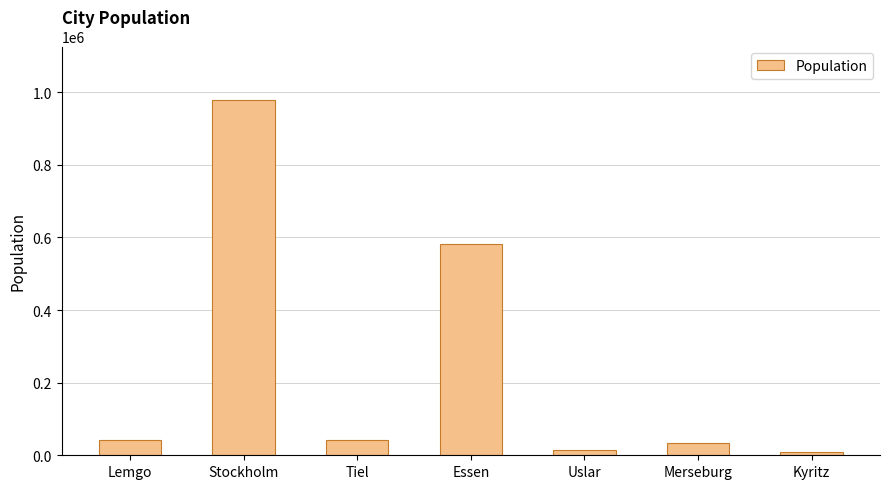

Where is the data nearest to the value 494025?

Essen